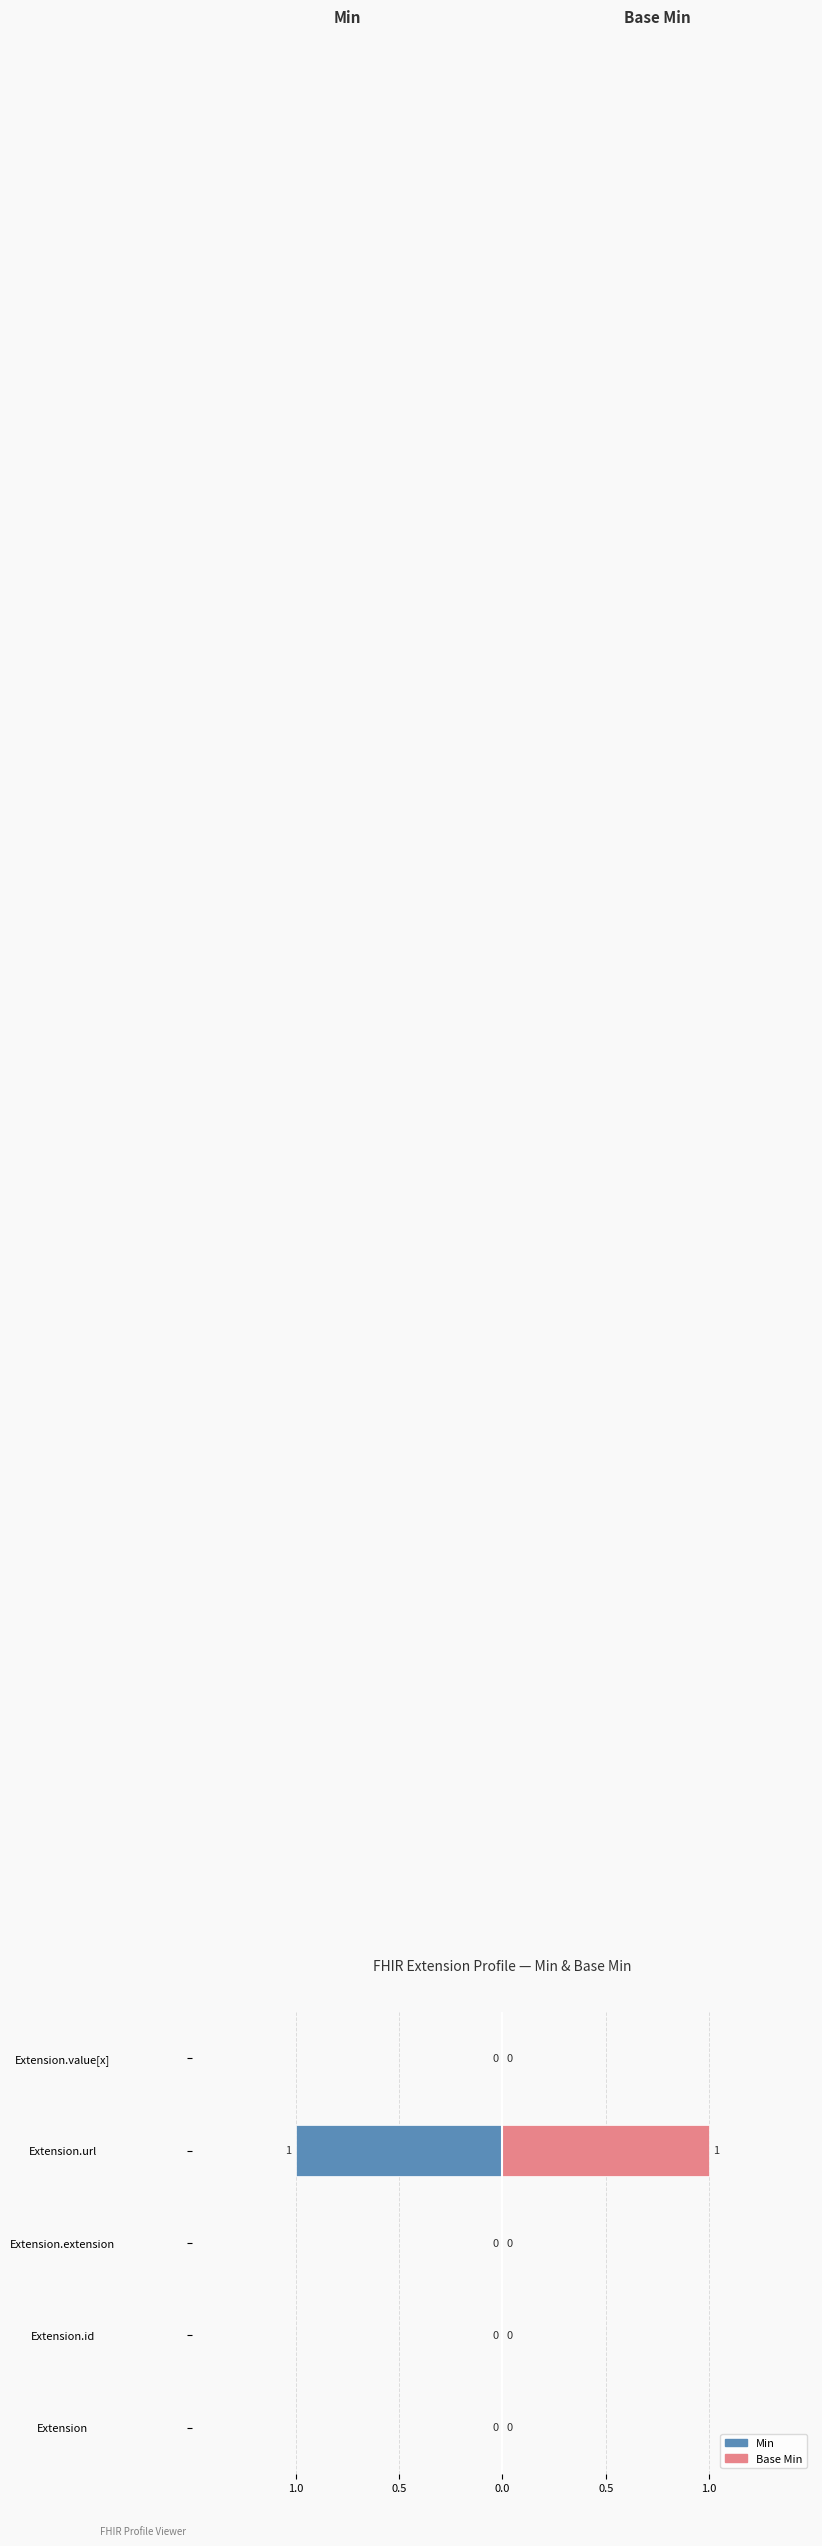

Count the Min values in the range 0 to 1.

4